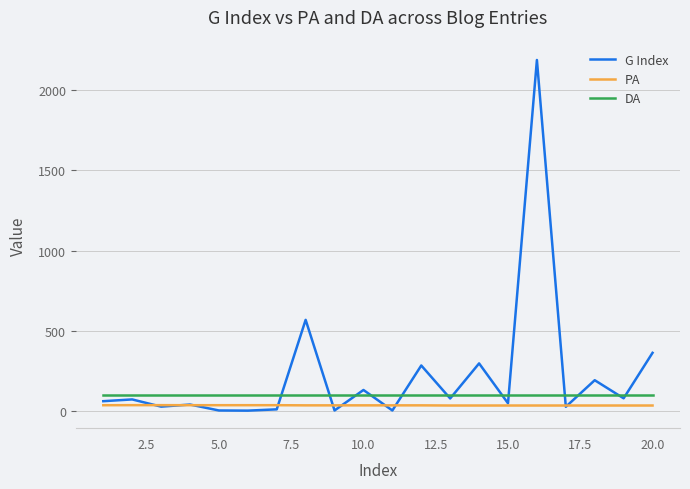

Which series has the largest range (max minus min)?

G Index